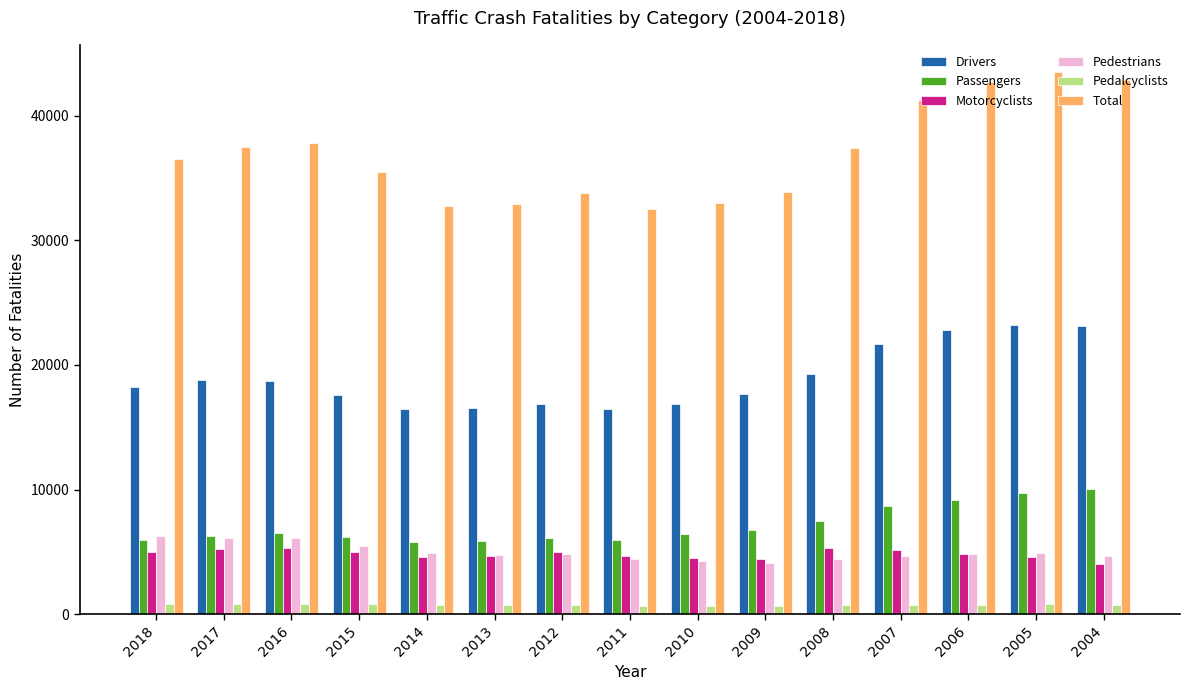

What is the value of the Passengers bar at the 6th from the left?

5896